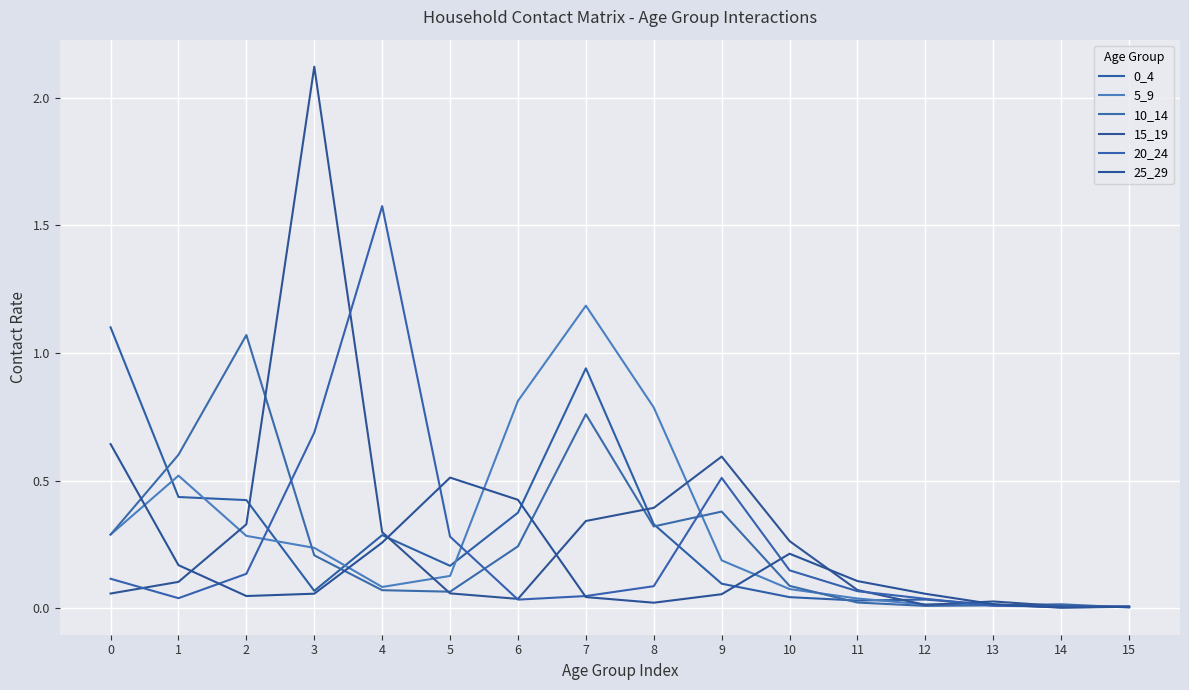

At which label does 20_24 reach its minimum?

15